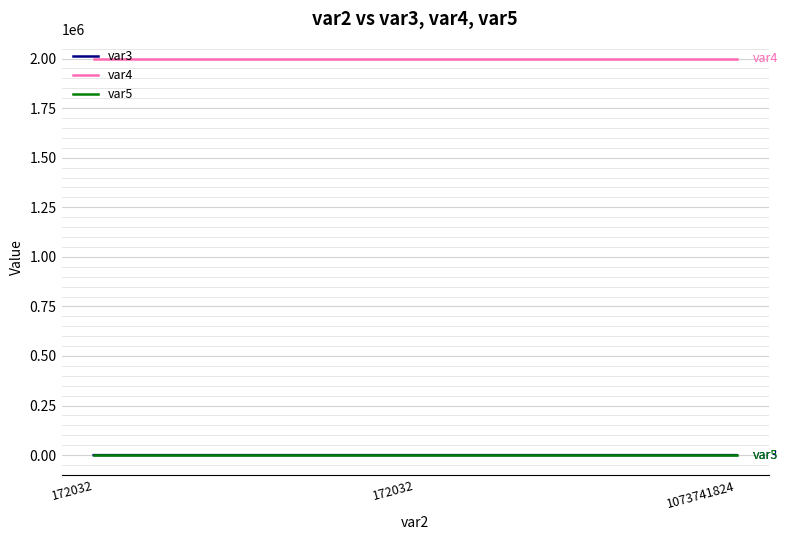

List the series in order of their peak value, lowest first.

var5, var3, var4